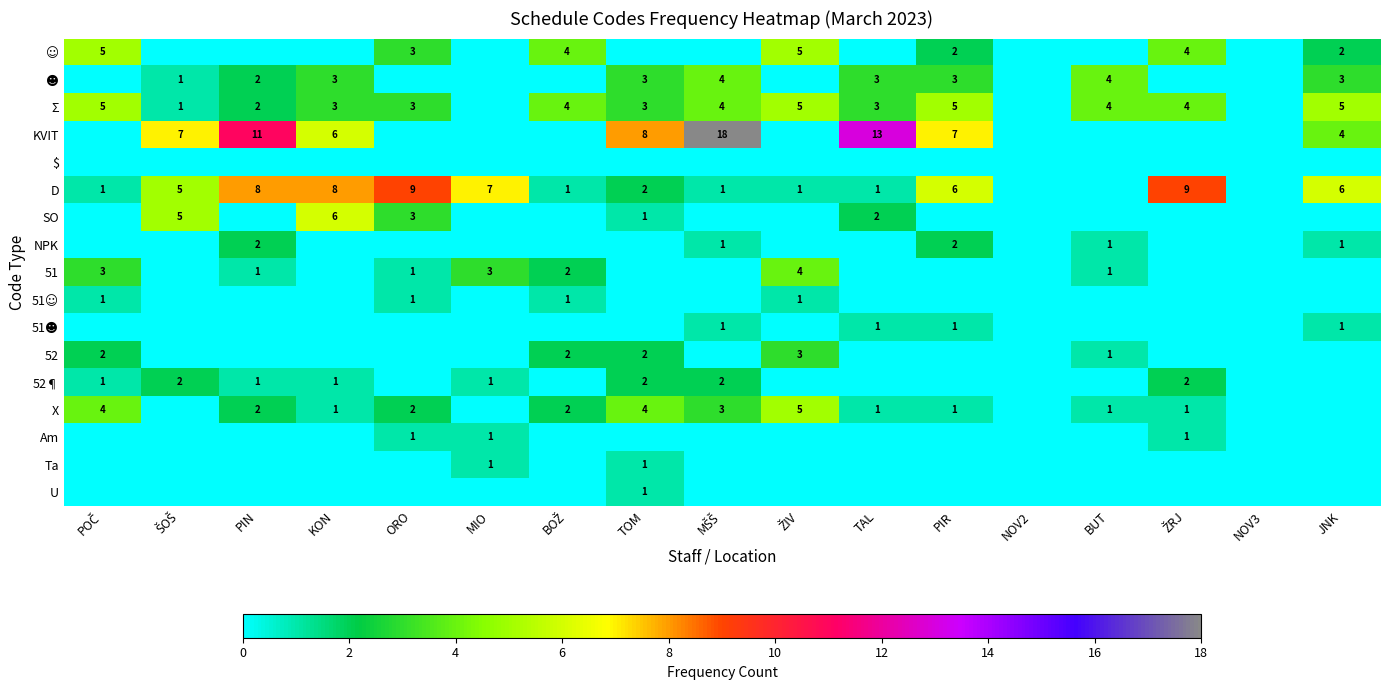

Is it true that 52 equals 1 at BUT?

True